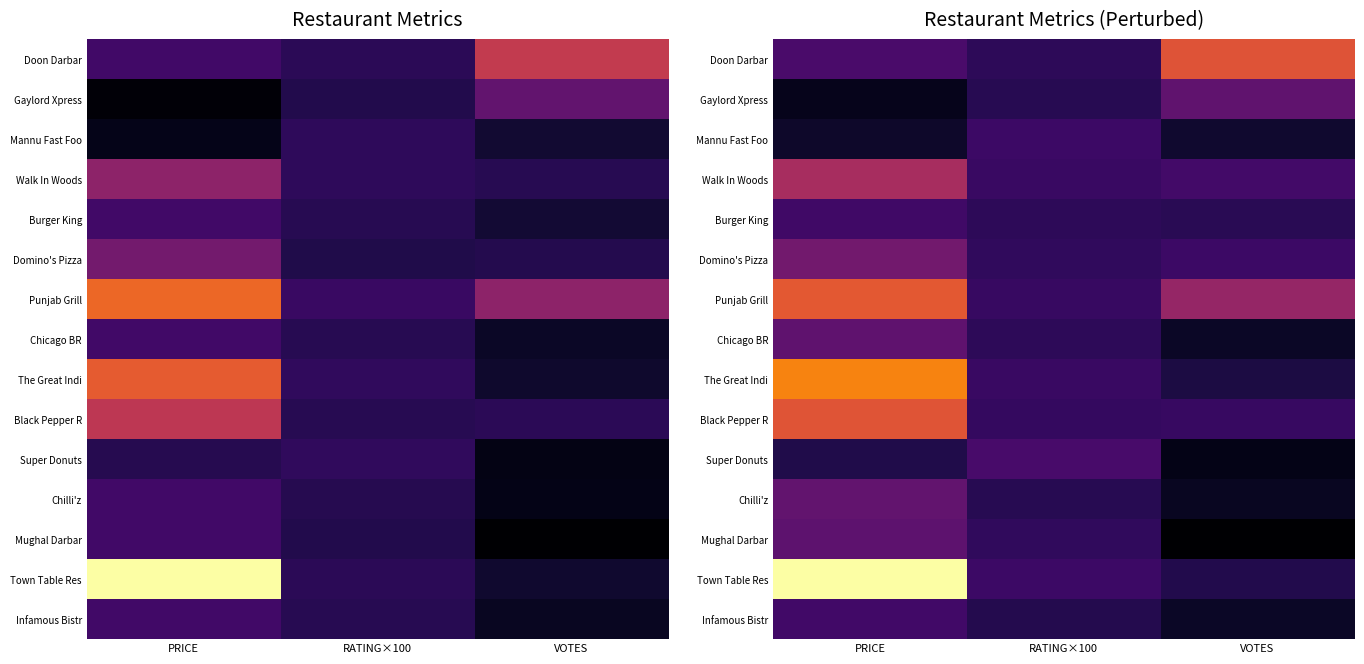

True or false: Chicago BR has a value of 0.1 at RATING×100.

False